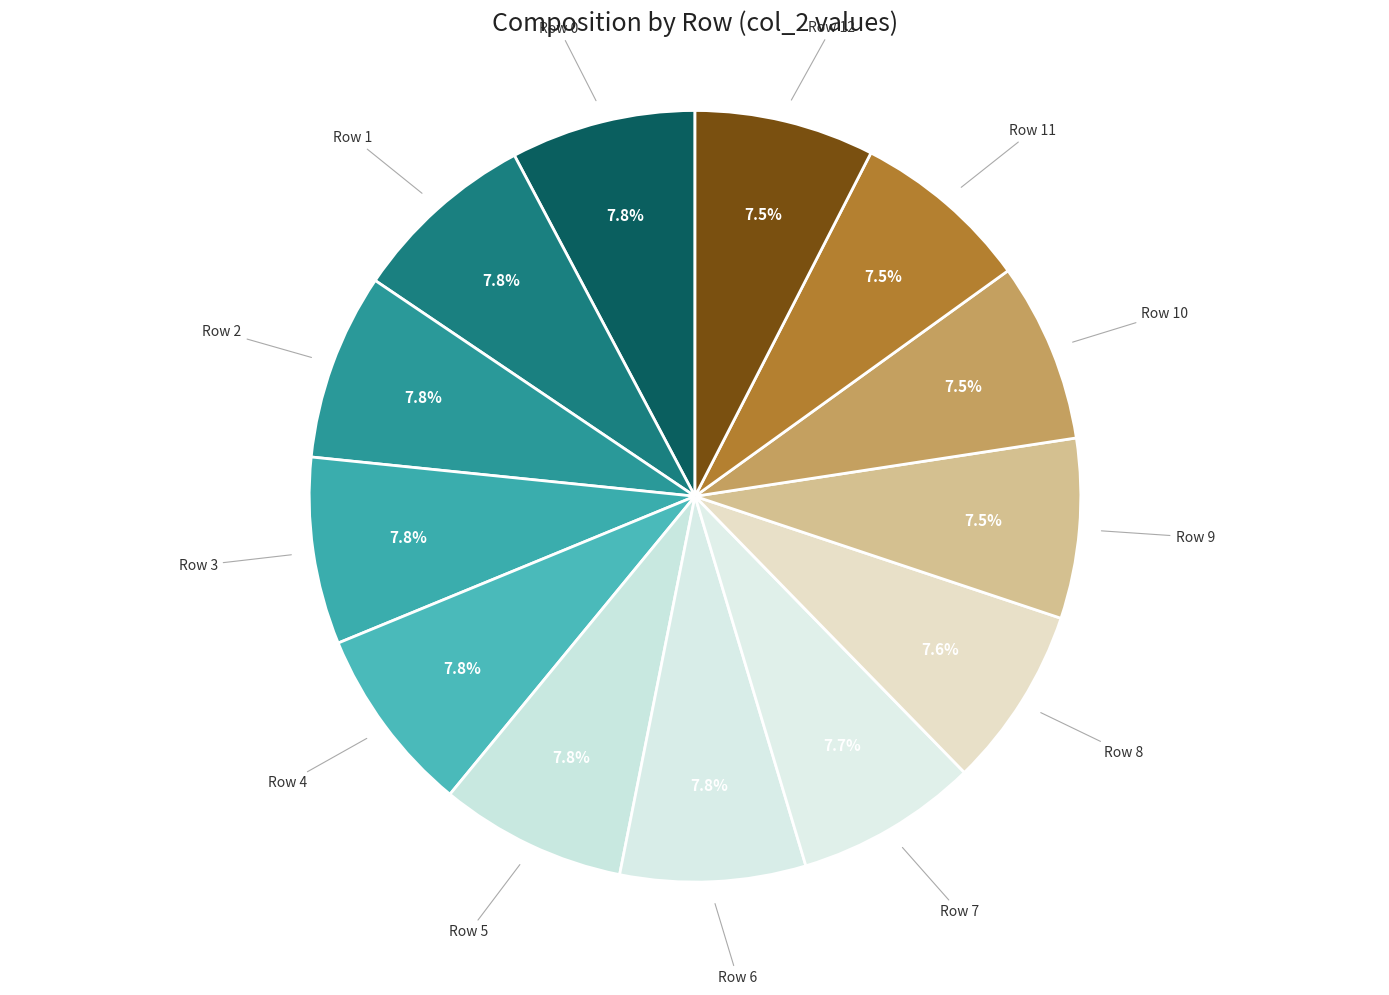

True or false: Row 12 accounts for 16% of the total.

False